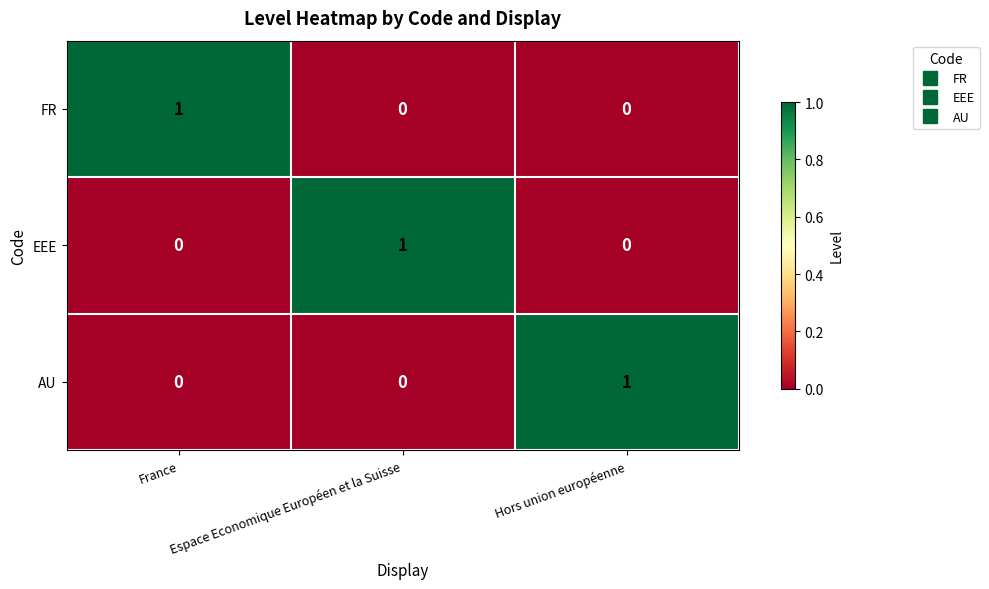

What is the difference between the highest and lowest values at Espace Economique Européen et la Suisse?

1